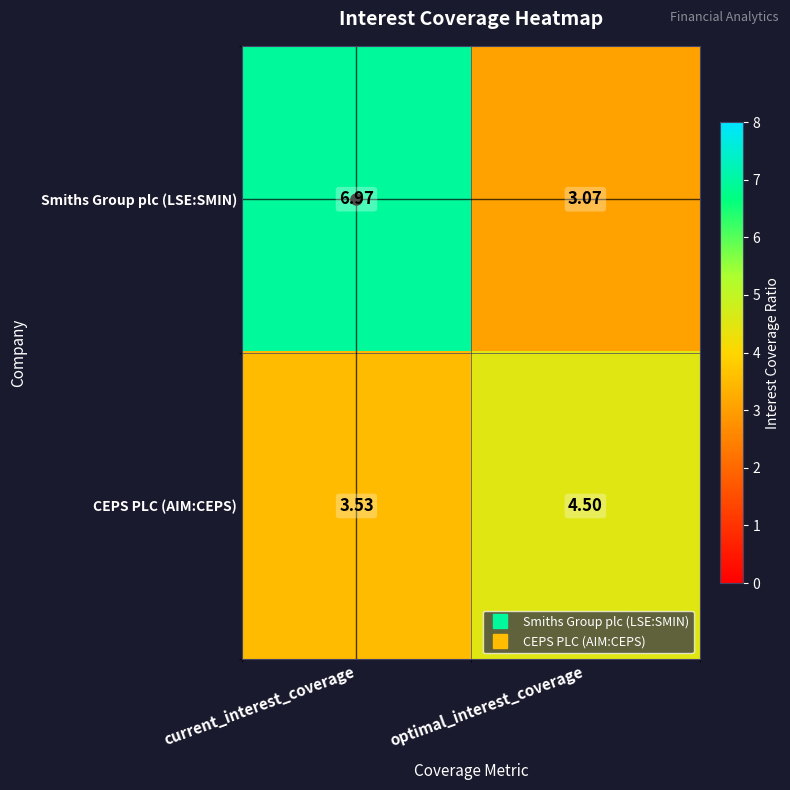

Rank the series at current_interest_coverage from highest to lowest value.

Smiths Group plc (LSE:SMIN), CEPS PLC (AIM:CEPS)